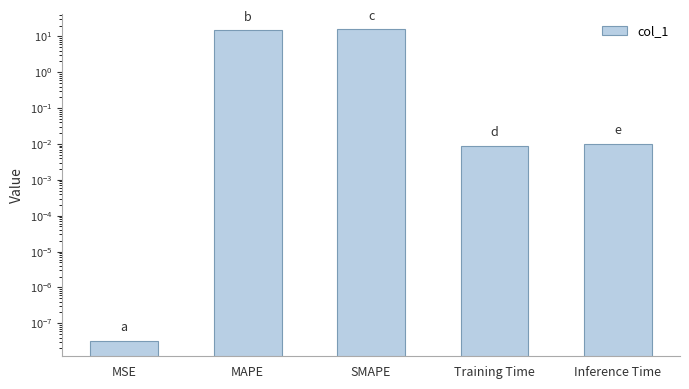

At which label is the value closest to 7?

Inference Time